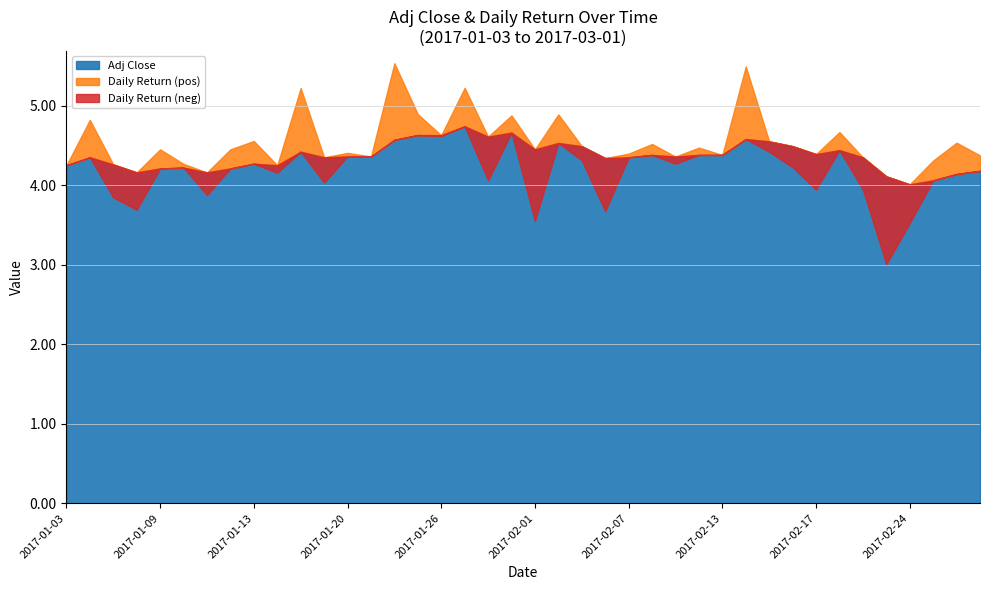

Where is daily_return nearest to the value 0?

2017-01-03